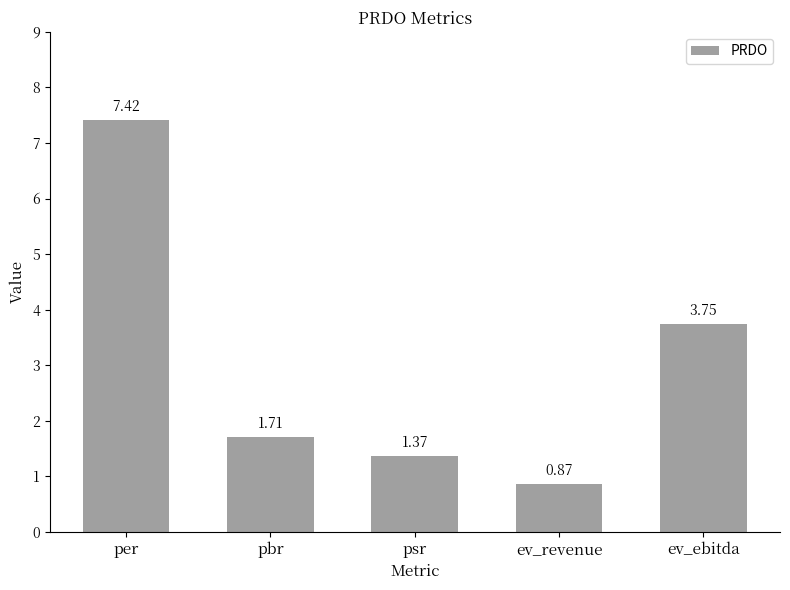

How many data points are less than 1?

1